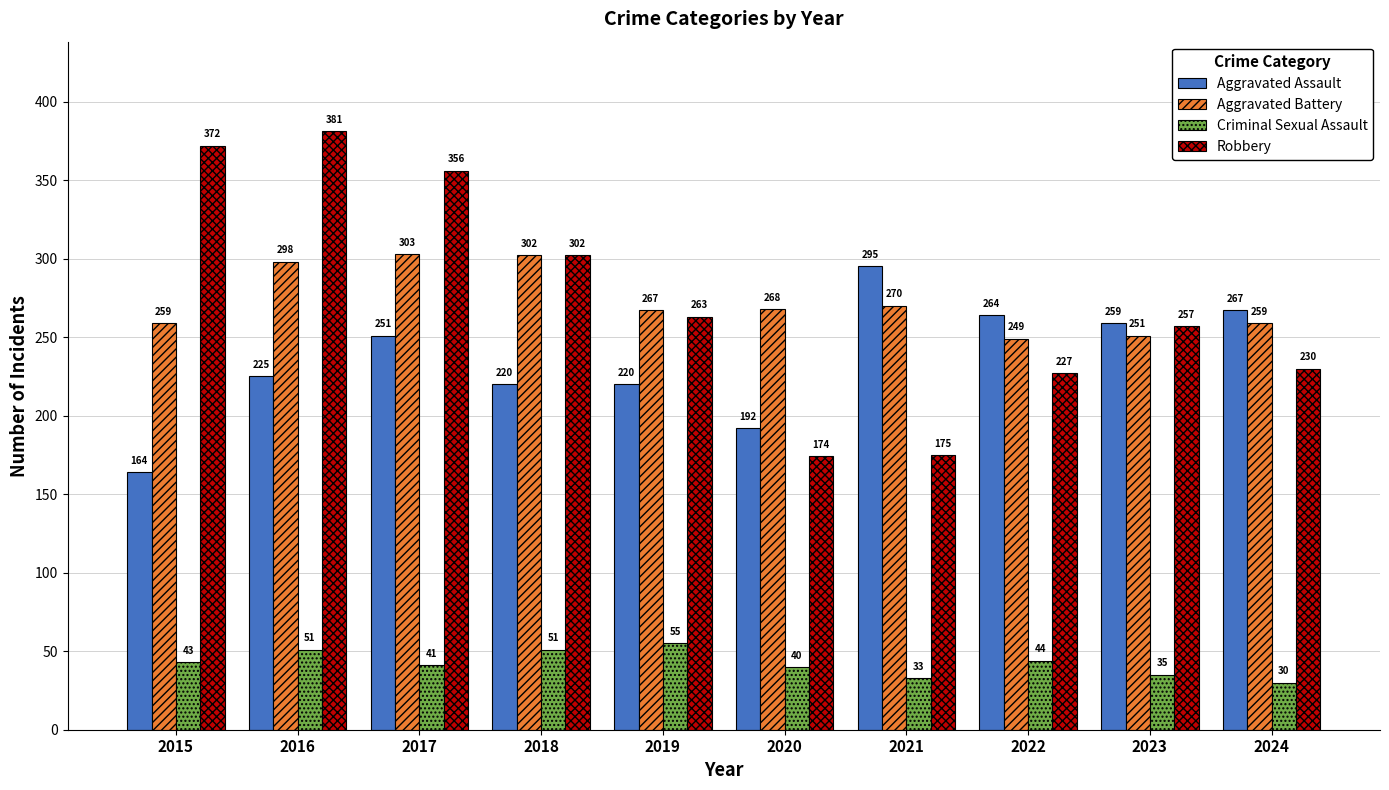

How many values in the Aggravated Assault series are below 251?

5